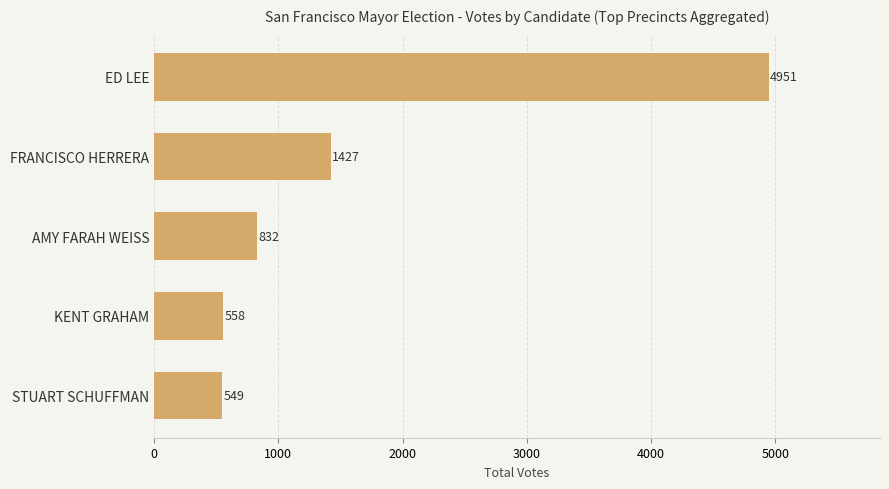

How many data points are less than 832?

2